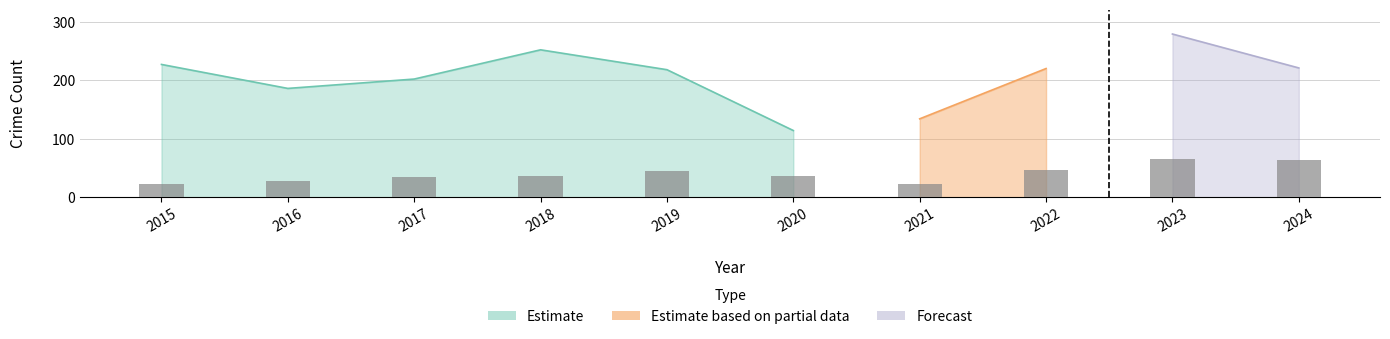

What value does the data have at 2019?

45